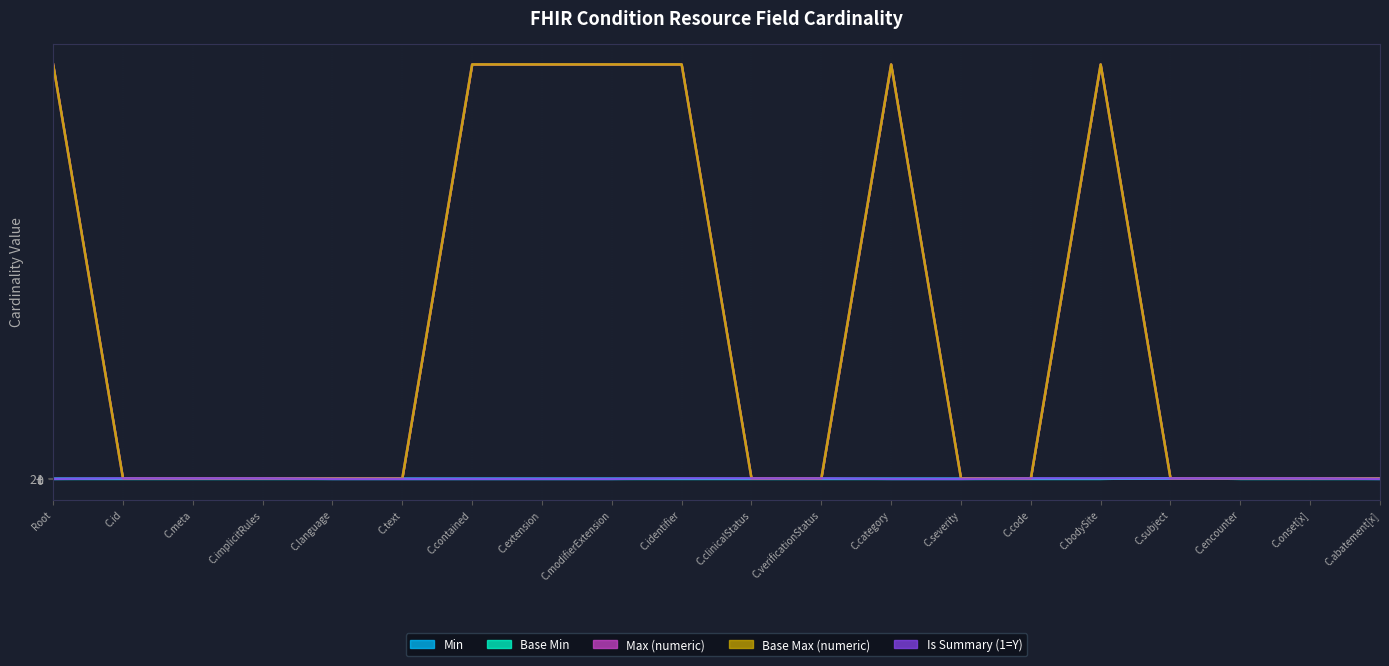

At which category does Base Min reach its first local peak?

C.subject